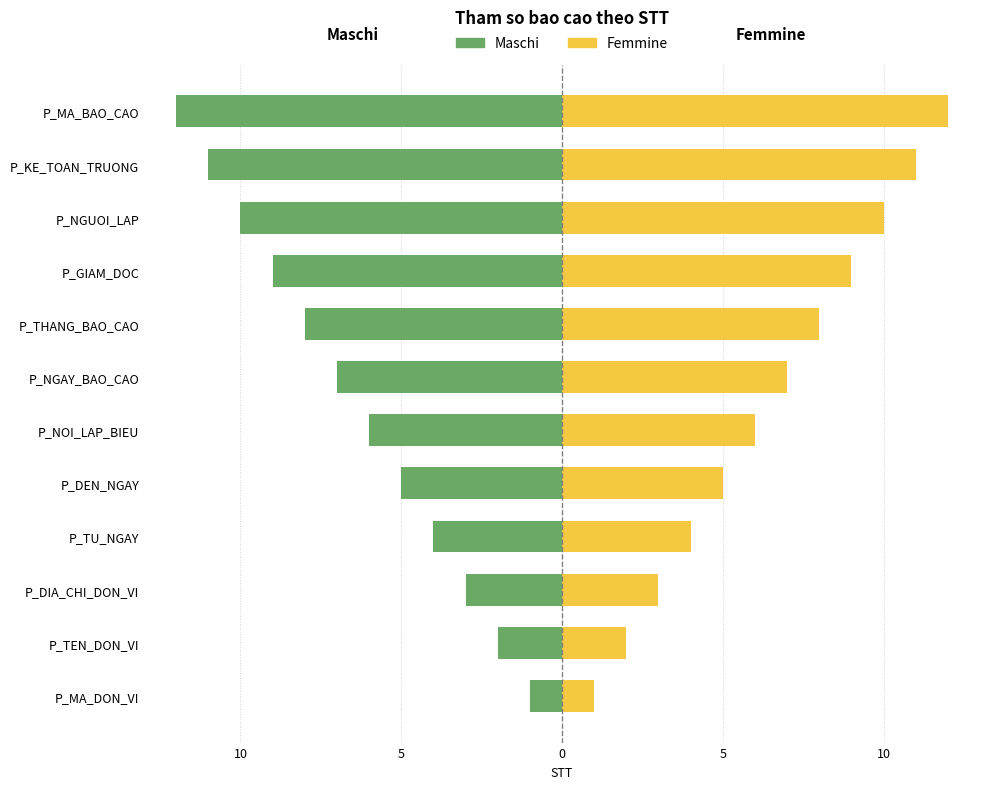

Count the number of data series in this chart.

2